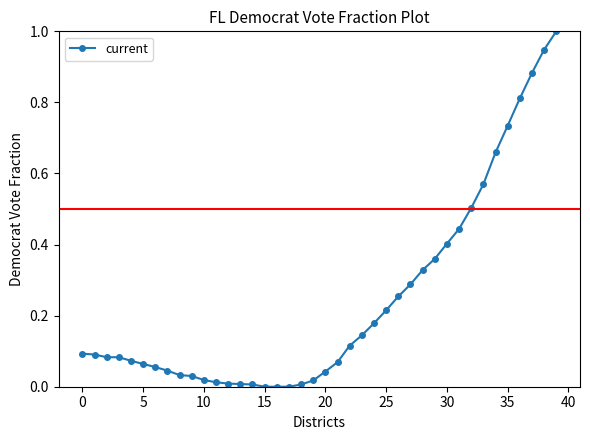

What is the greatest value displayed?

1.0